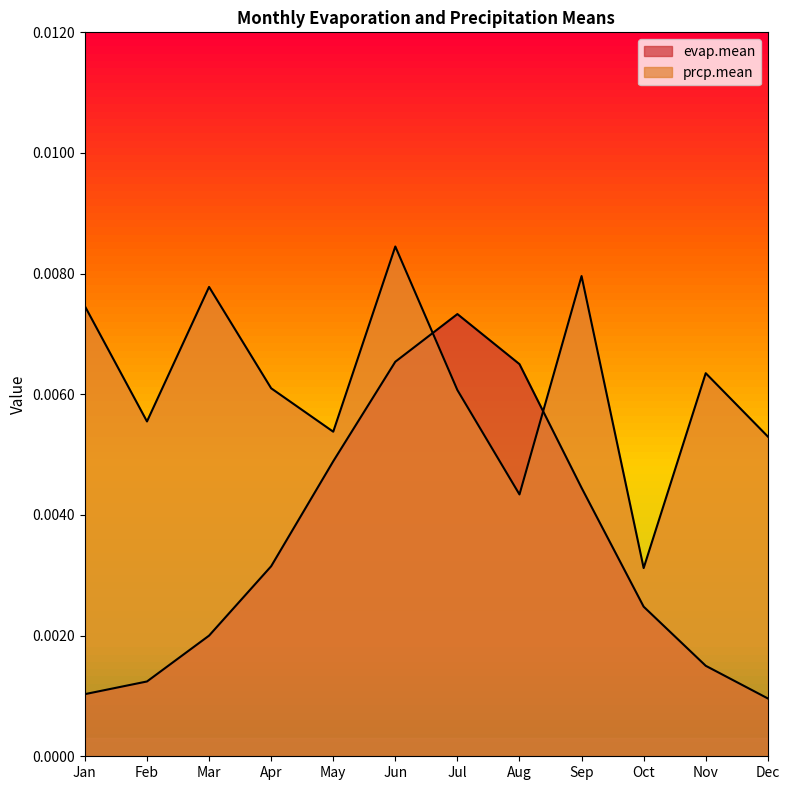

How many categories are shown in the chart?

12